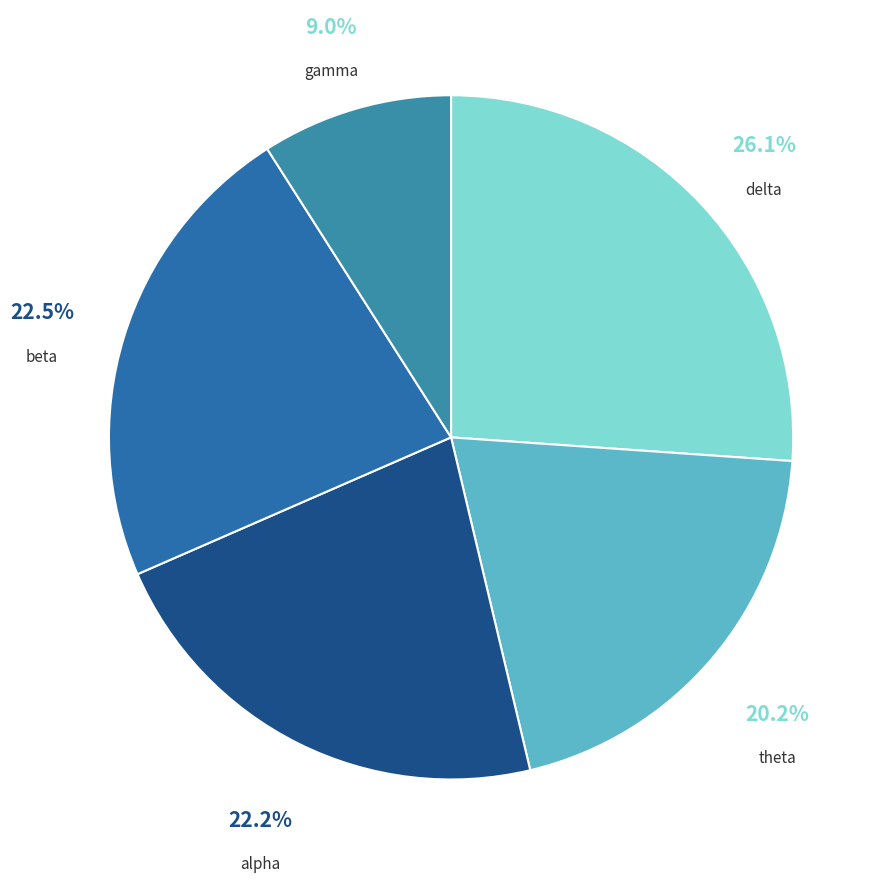

Is there a majority slice in this chart?

No